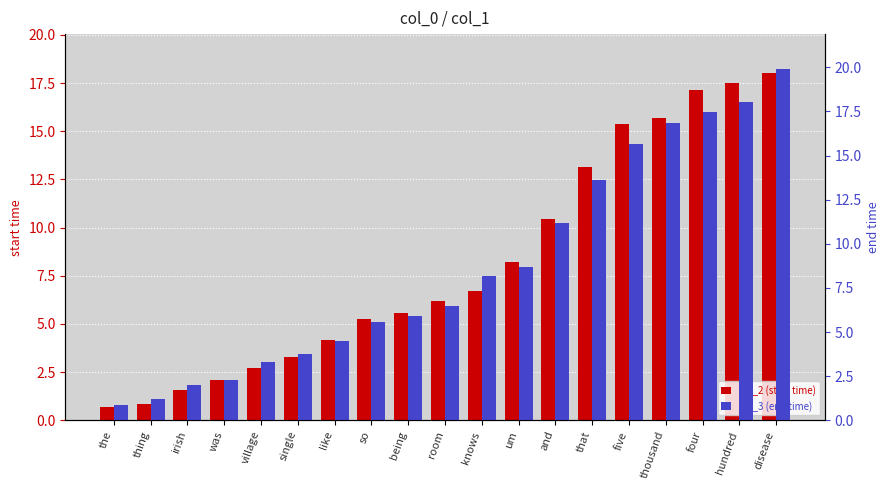

Where does the col_2 (start time) series first go above 6?

room